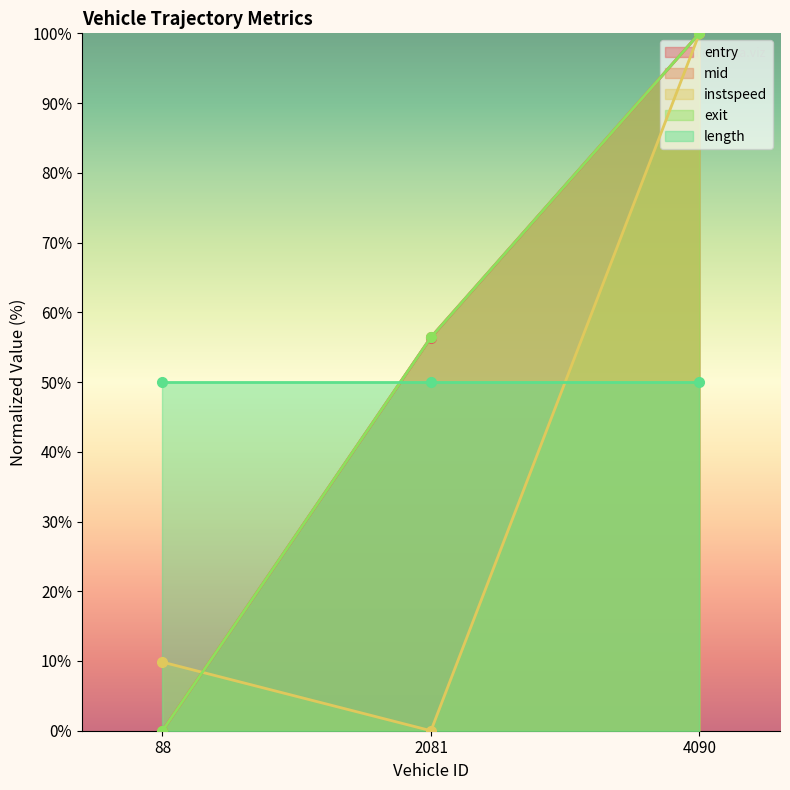

Where is entry nearest to the value 50?

2081